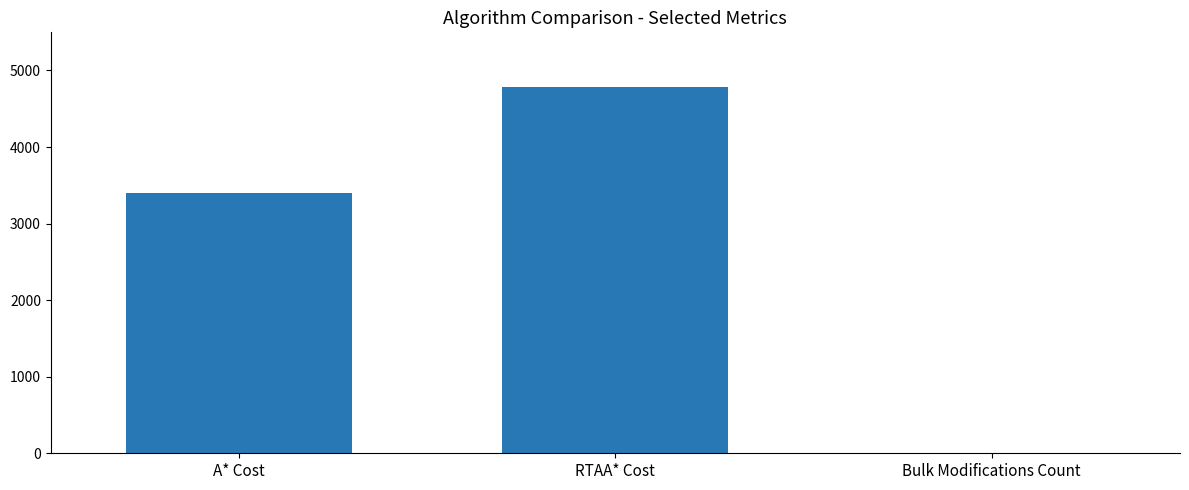

Reading left to right, transcribe all the data shown in this chart.

3404.2	4781.1	10.0